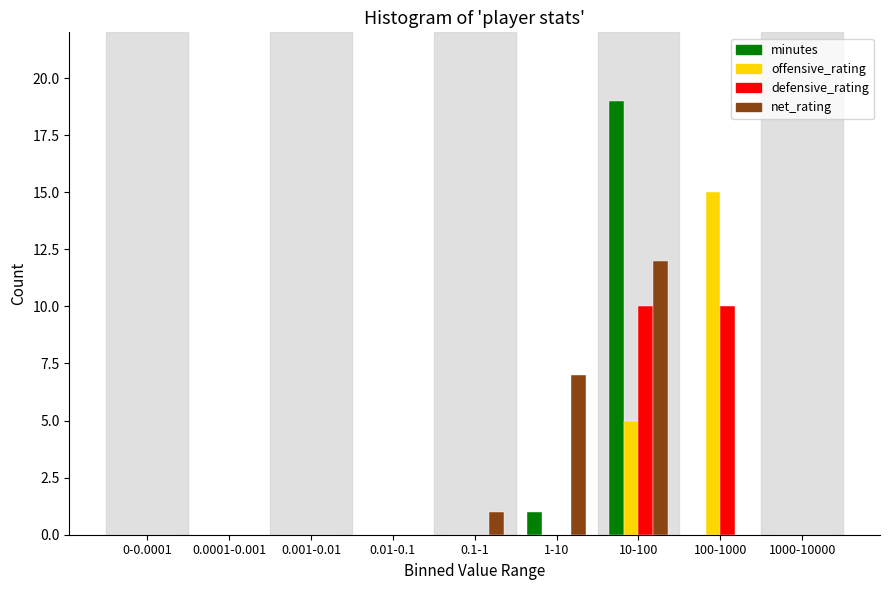

At which label is net_rating closest to 6?

1-10